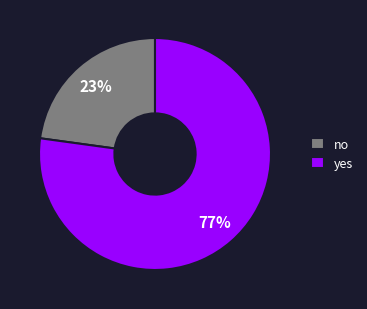

To the nearest percent, what is the combined percentage of yes and no?

100%